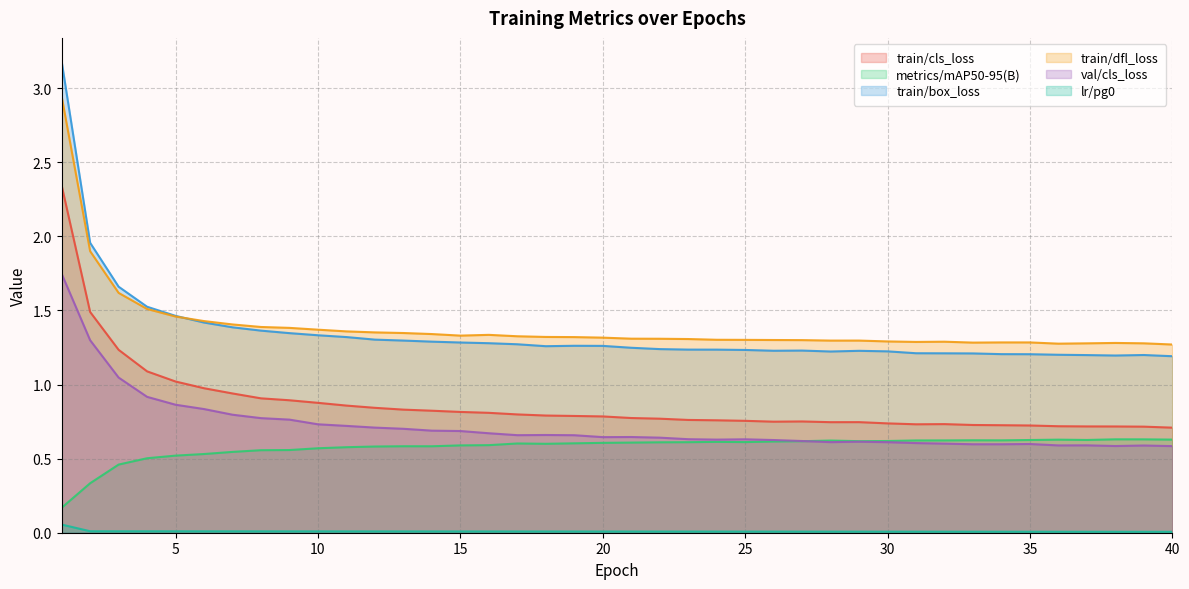

Which series has the widest spread of values?

train/box_loss